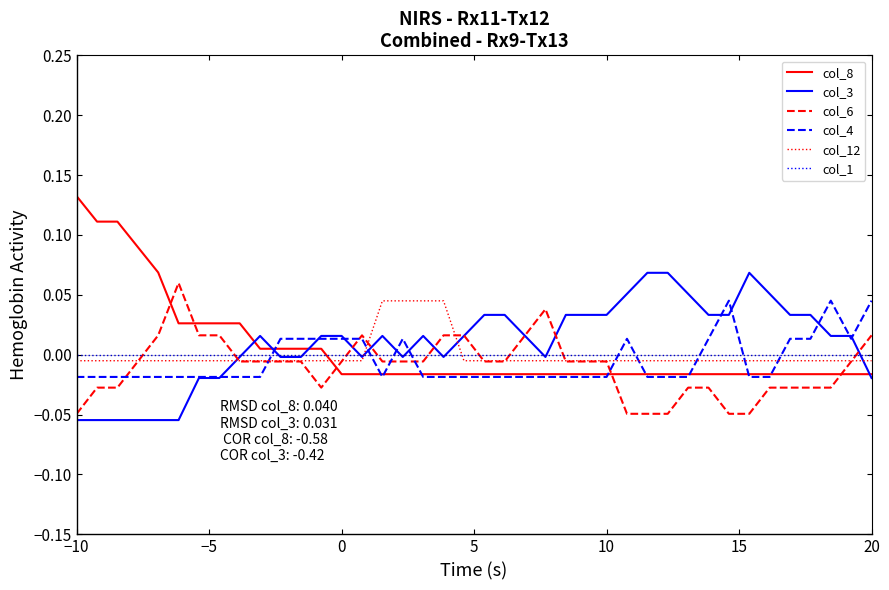

Which series has the widest spread of values?

col_8